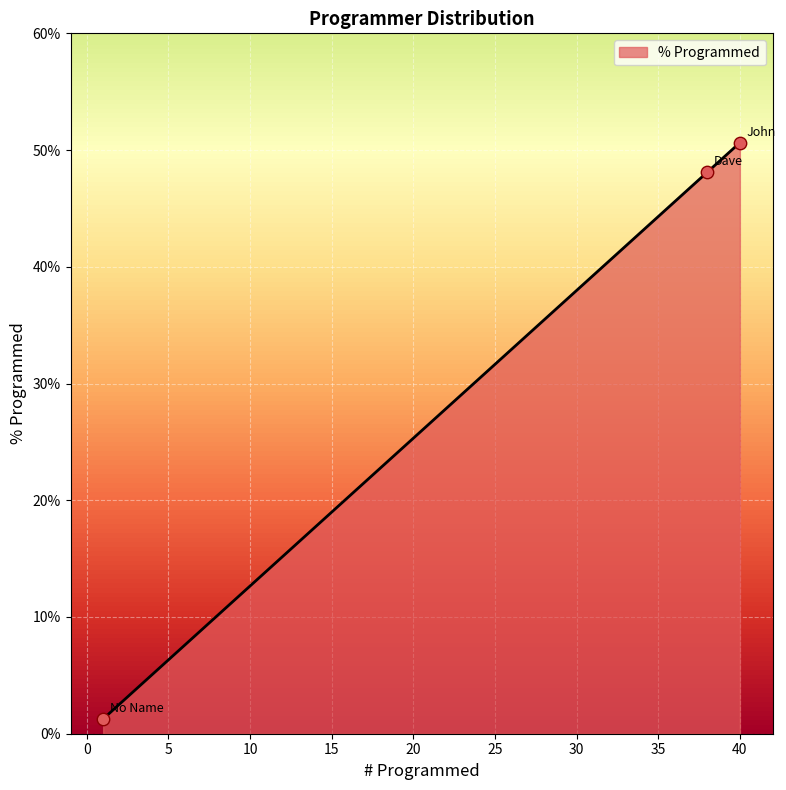

What is the maximum value shown in the chart?

50.6